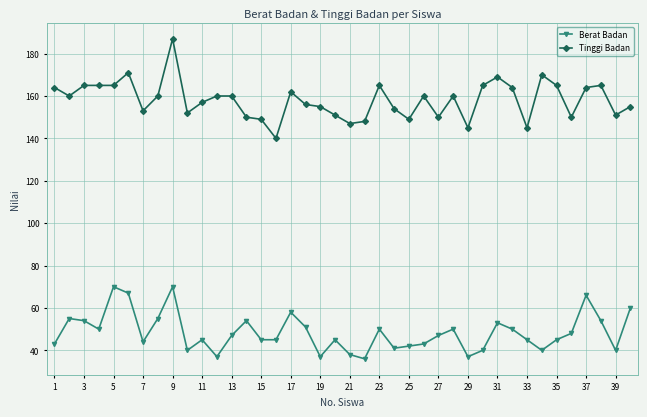

True or false: Tinggi Badan and Berat Badan intersect in this chart.

False